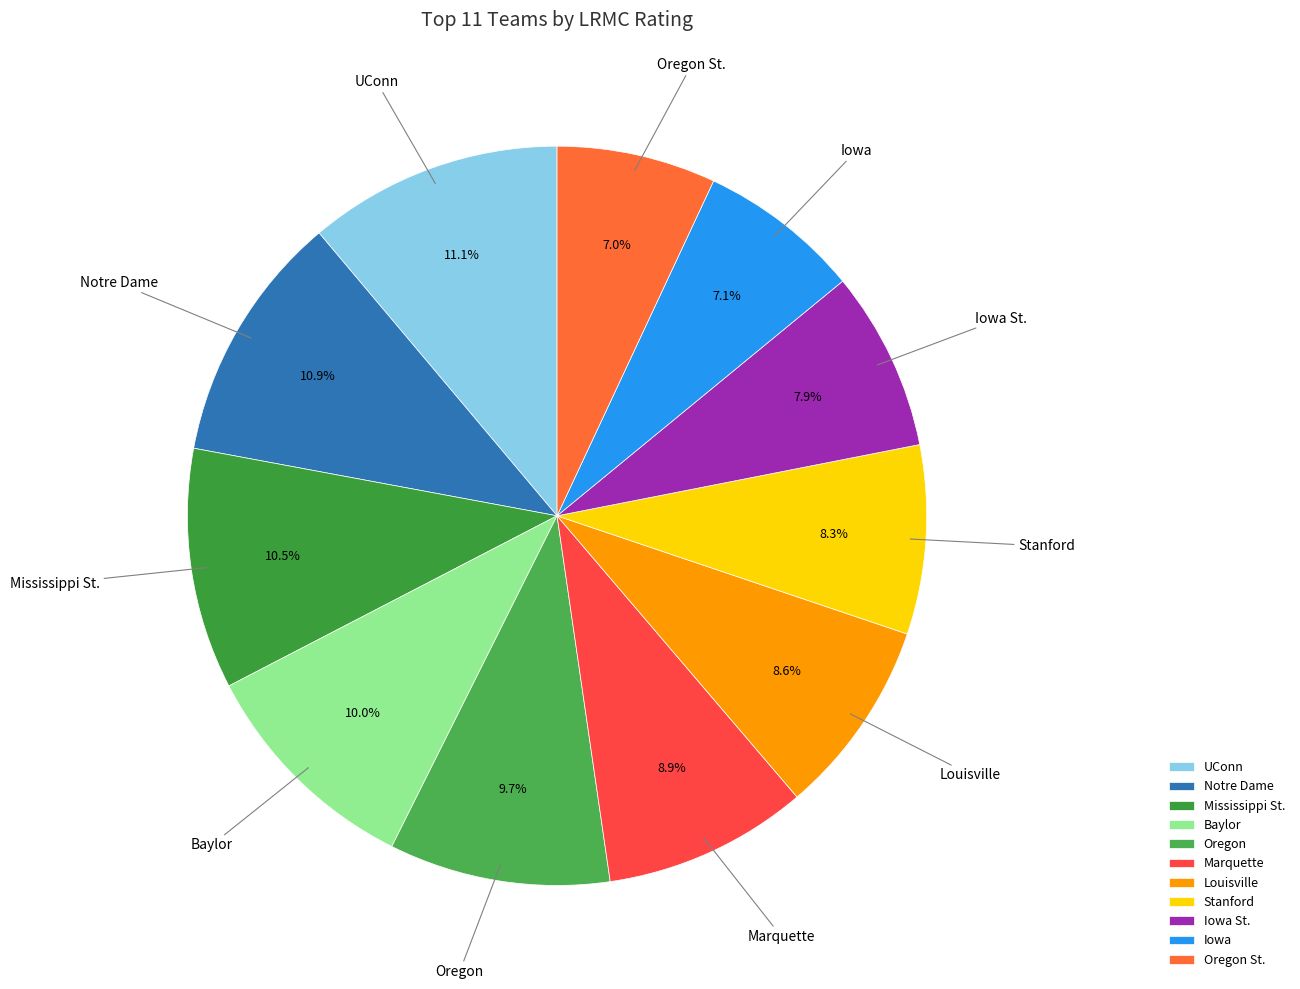

How much of the chart is everything except Notre Dame?

89.1%